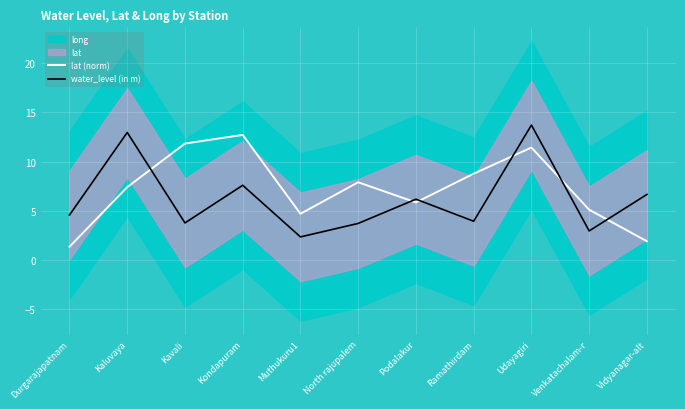

At which category does the chart reach its minimum across all series?

Durgarajapatnam